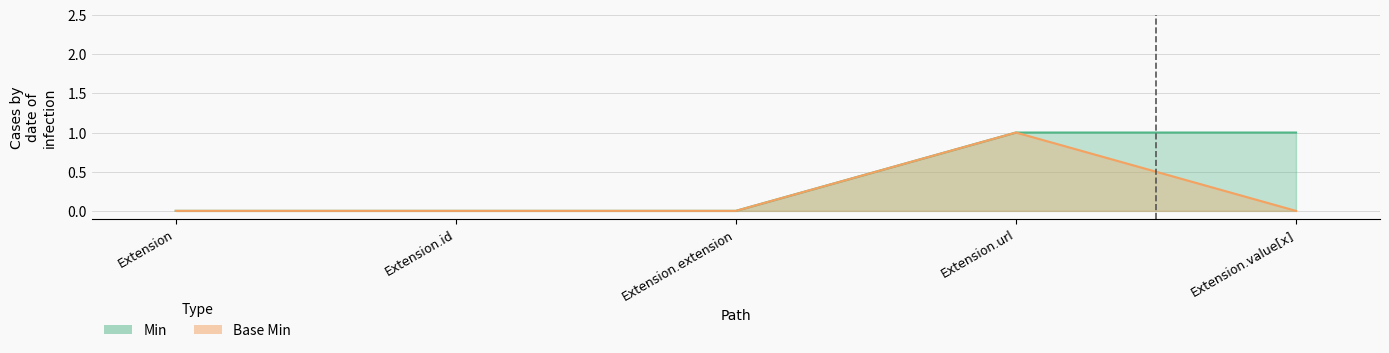

What are all the series names shown in the legend?

Min, Base Min